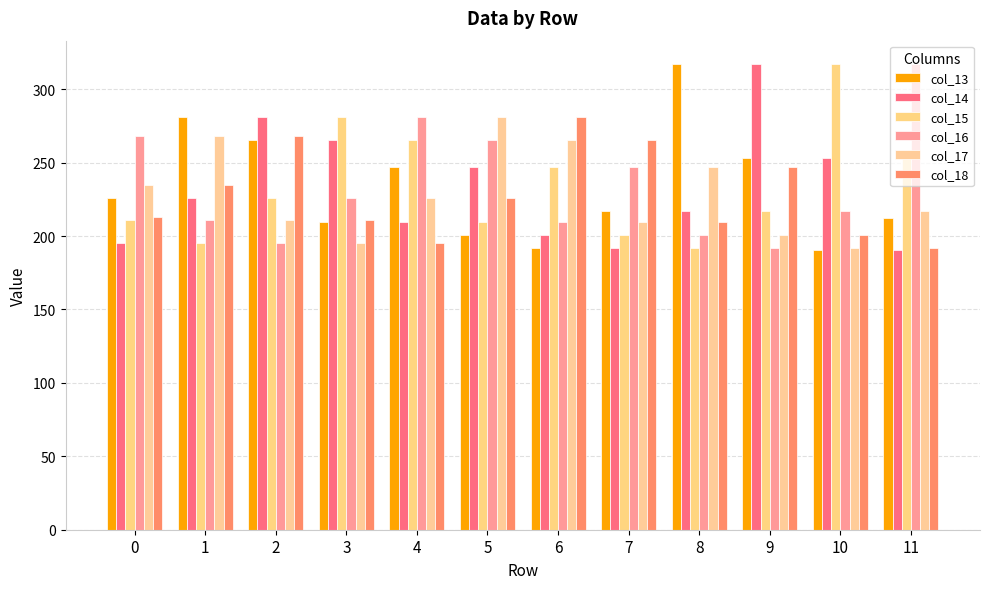

Is it true that col_17 equals 211.0 at 2?

True